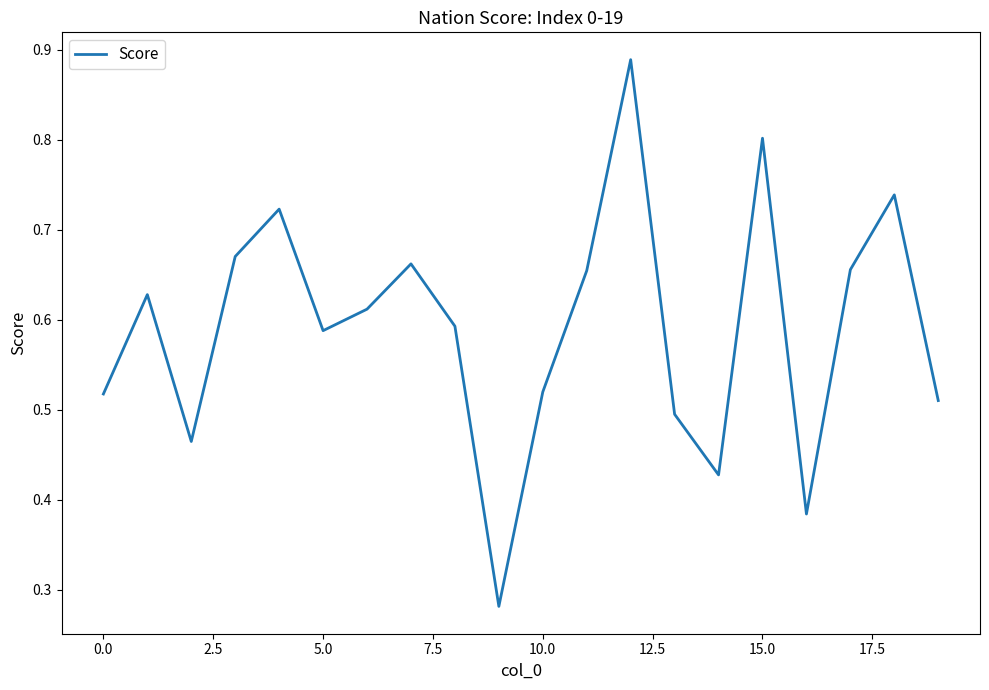

The chart shows a value of 0.1 at 0.0. True or false?

False